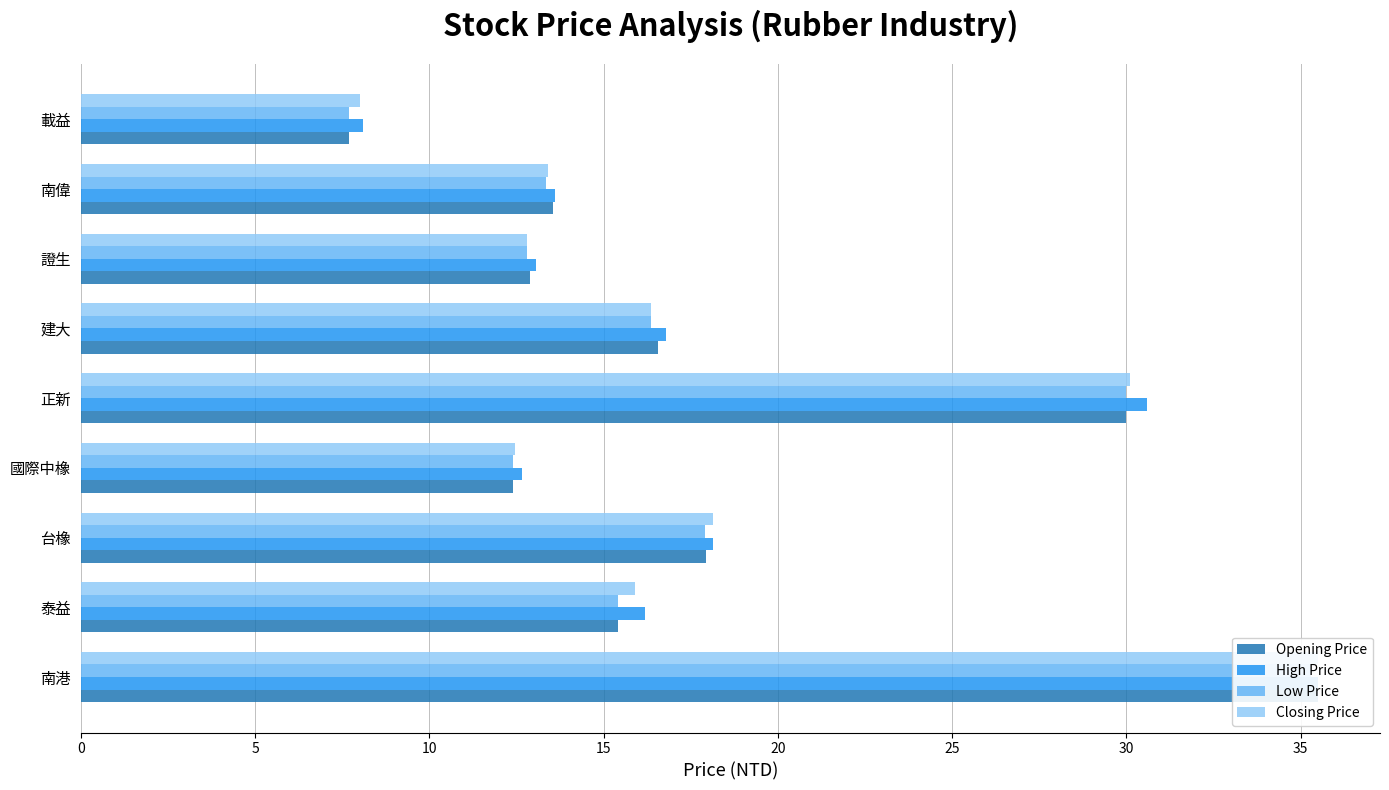

What is the difference between the highest and lowest values at 國際中橡?

0.2